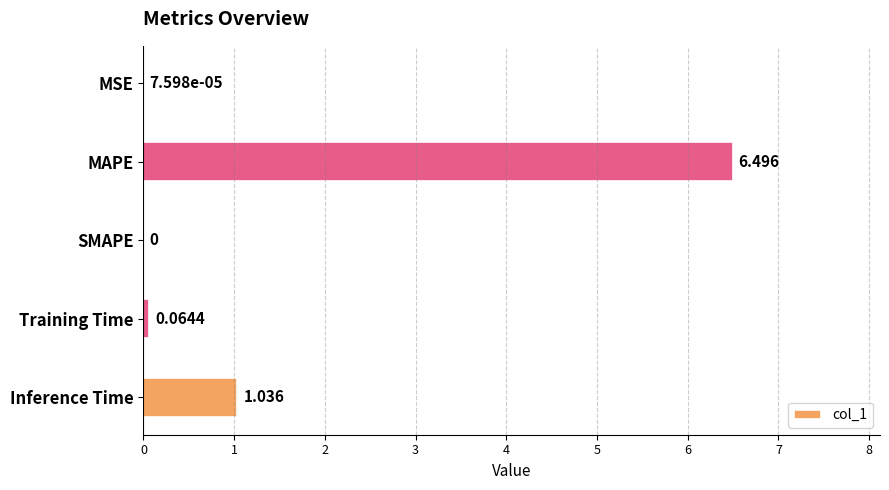

Which label corresponds to the largest value in the chart?

MAPE